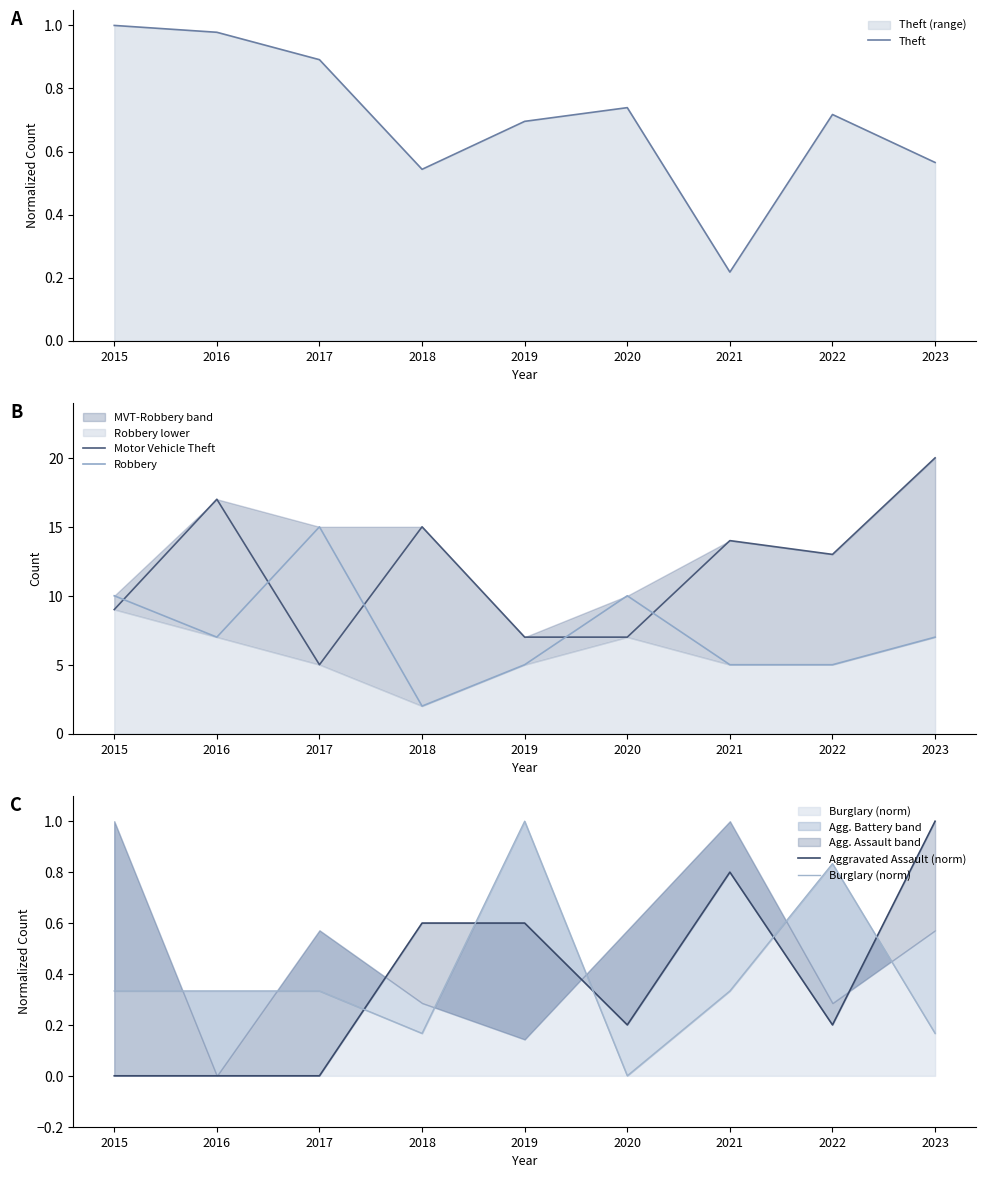

Which category has the highest value in the Robbery series?

2017